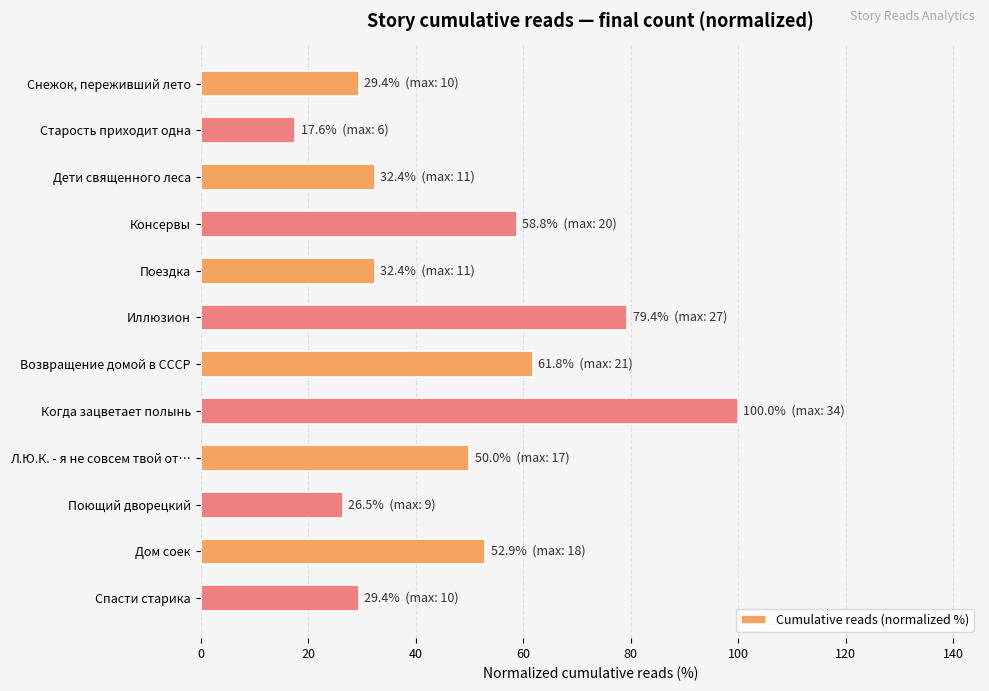

Which label corresponds to the largest value in the chart?

Когда зацветает полынь